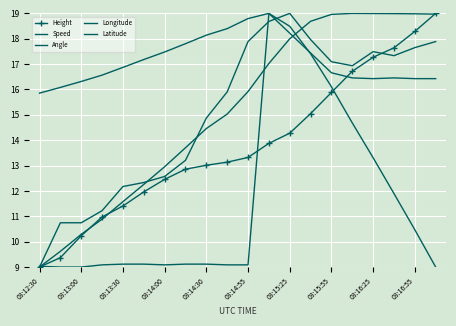

What is the label of the 1st point from the left?

03:12:30